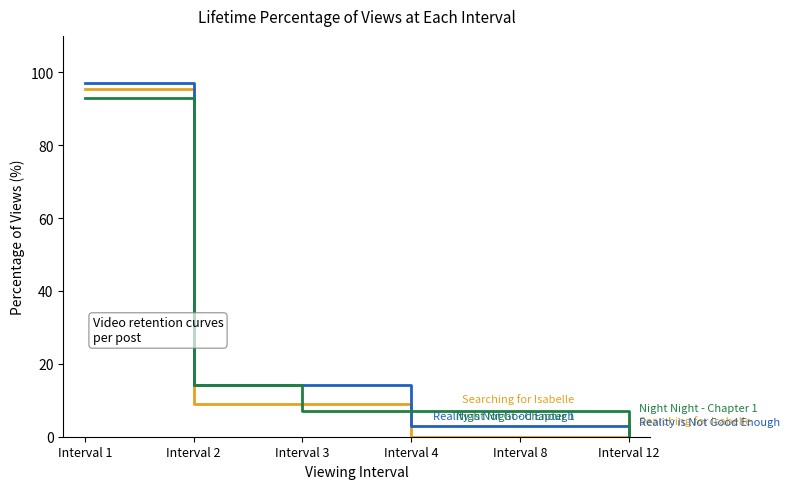

What is the difference between the highest and lowest values at Interval 2?

5.2